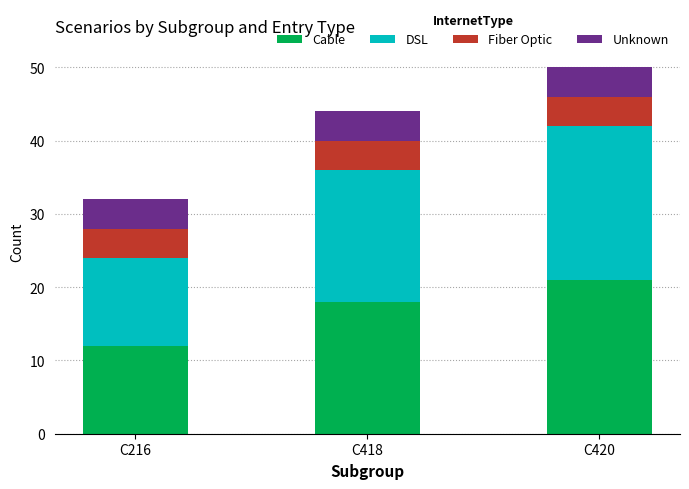

List the labels in order of Cable value, largest first.

C420, C418, C216